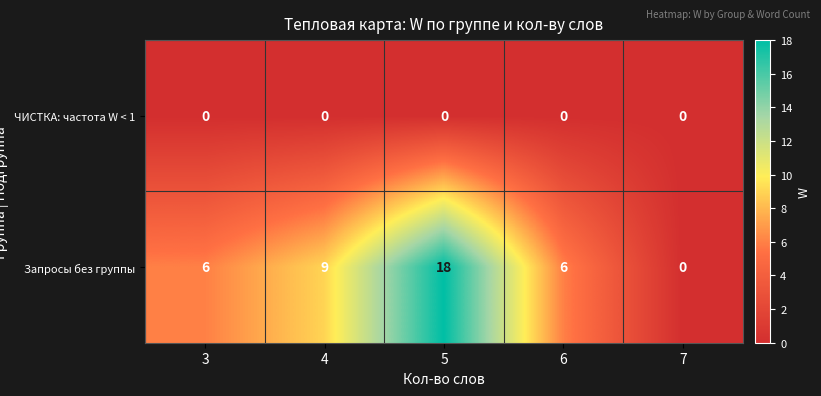

Read the Запросы без группы value at 3, to the nearest 10.

10